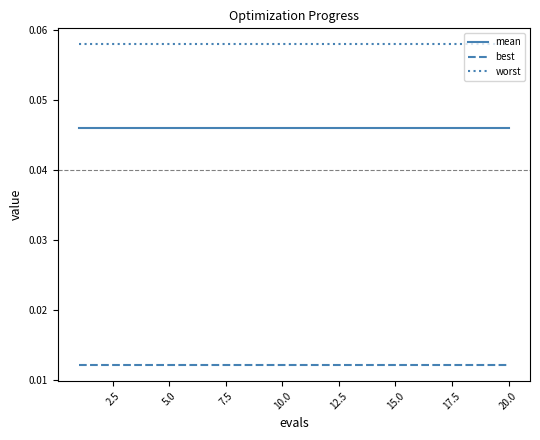

List the series in order of their peak value, highest first.

worst, mean, best